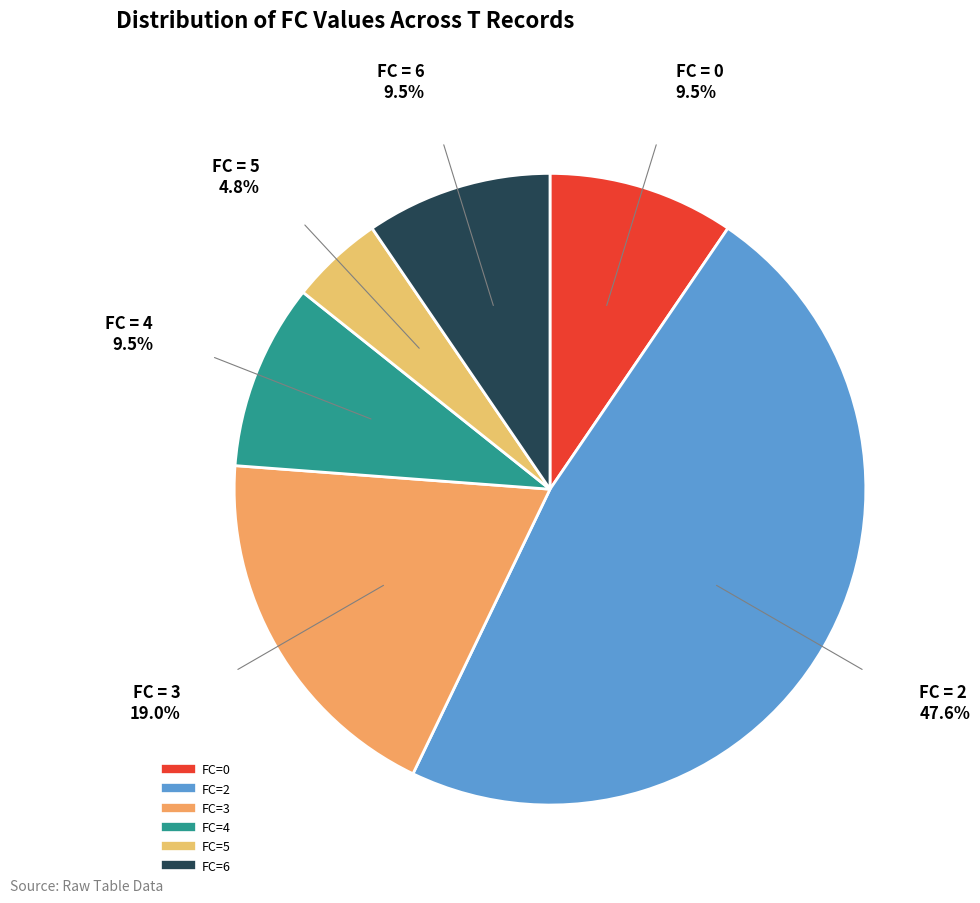

Count the number of slices in the pie.

6